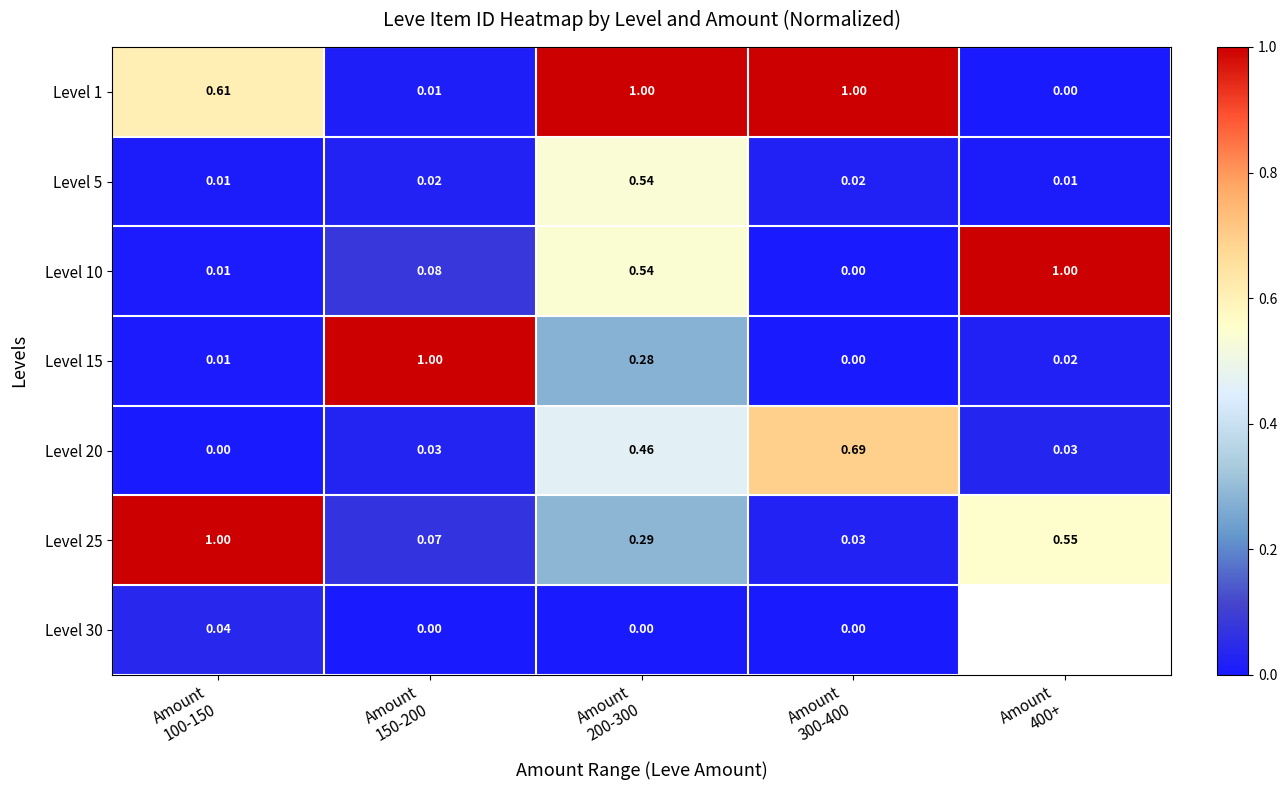

The Level 1 series shows 1.7 at Amount 300-400. True or false?

False